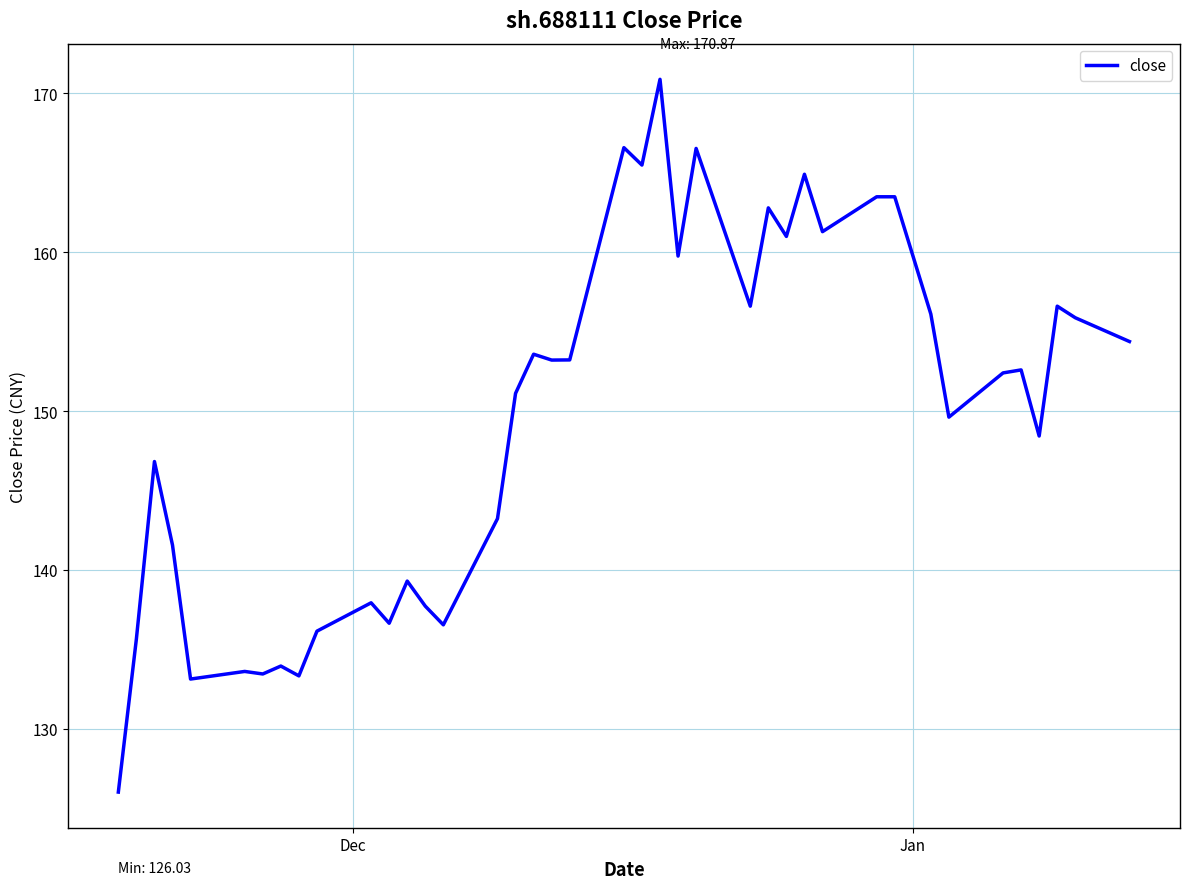

What is the minimum value shown in the chart?

126.0